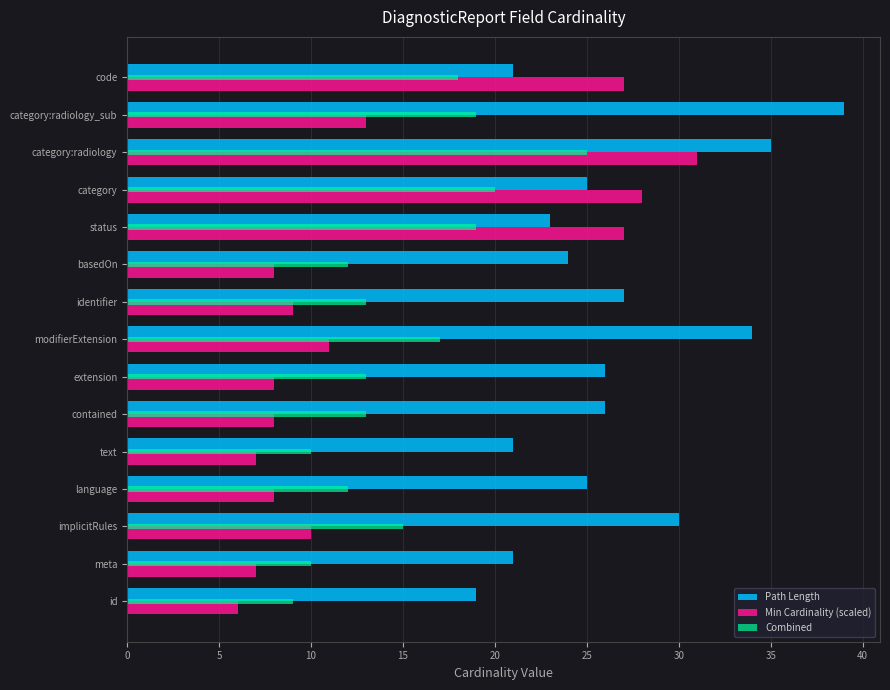

What is the difference between the maximum and minimum values in the Combined series?

16